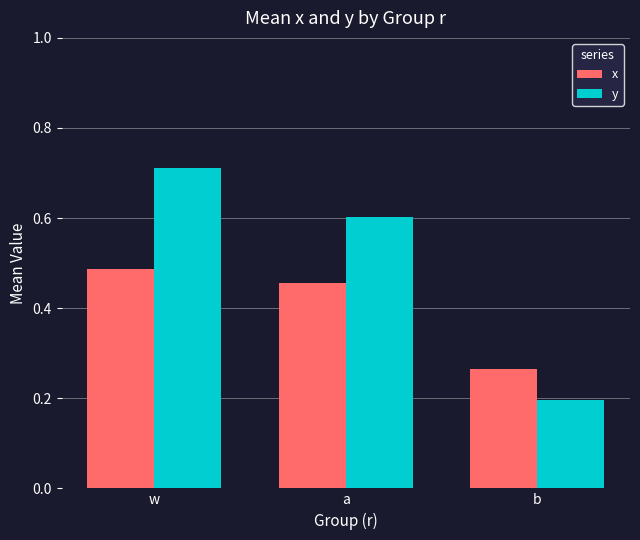

What position from the left is b?

3